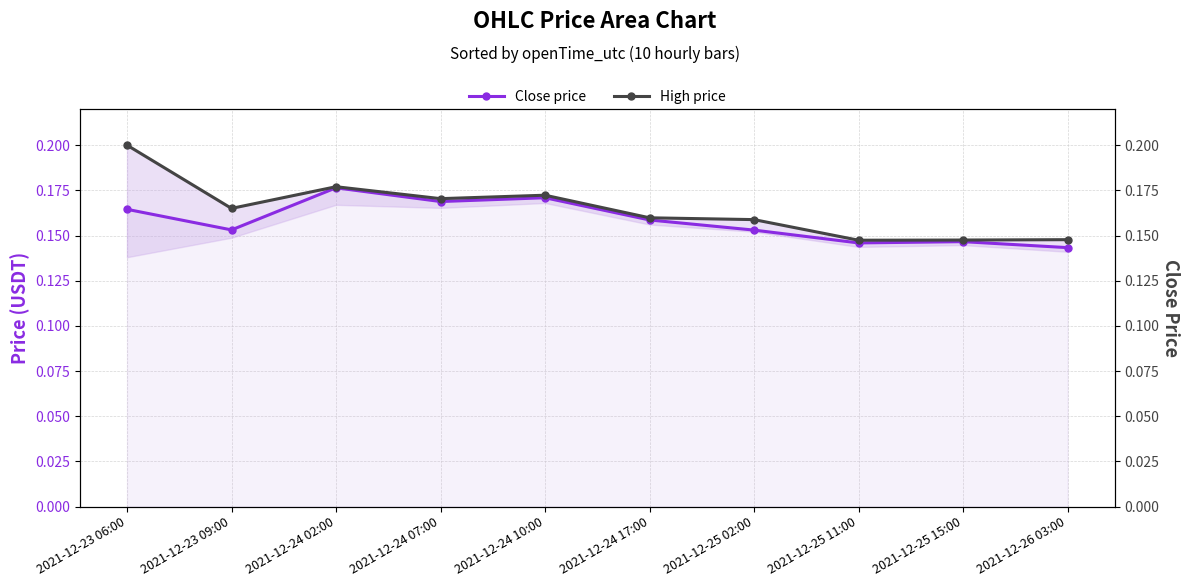

What is the minimum value for Close price?

0.1